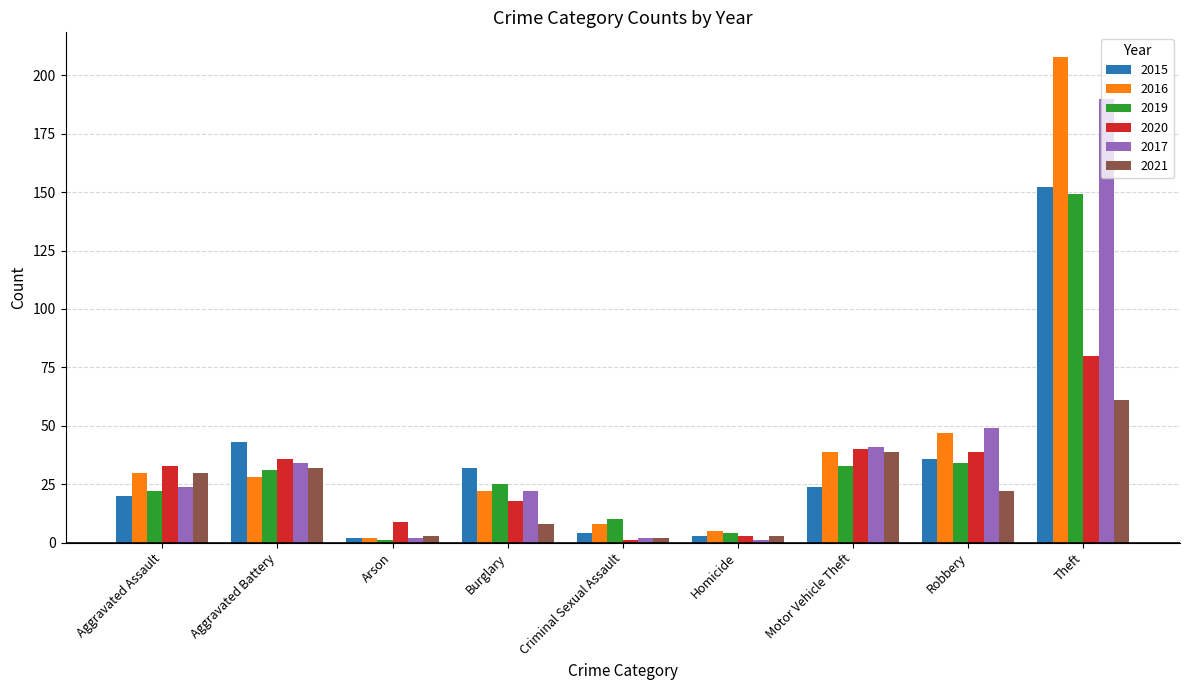

What is the average value of the 2015 series?

35